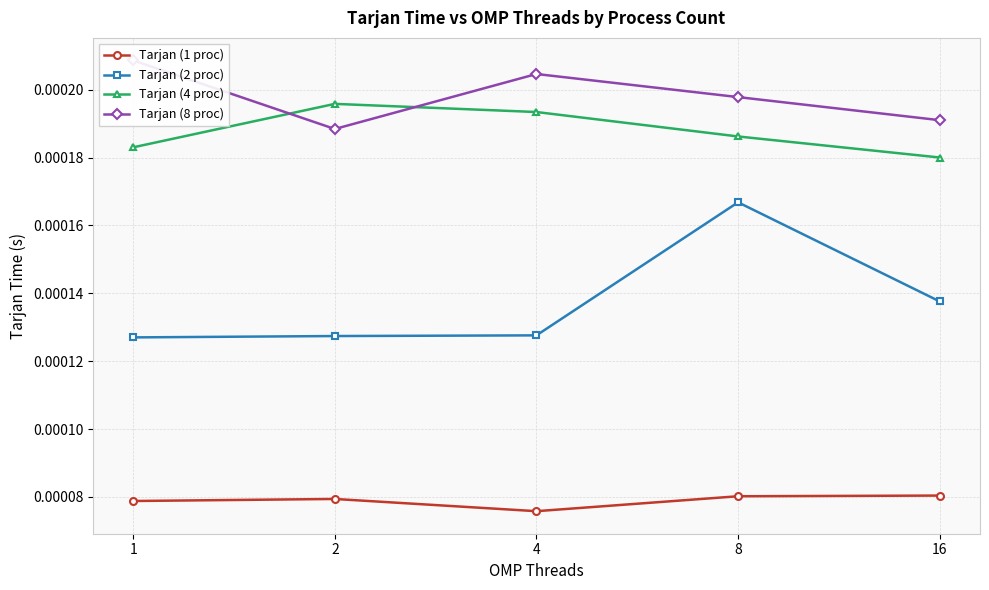

What are all the series names shown in the legend?

Tarjan (1 proc), Tarjan (2 proc), Tarjan (4 proc), Tarjan (8 proc)